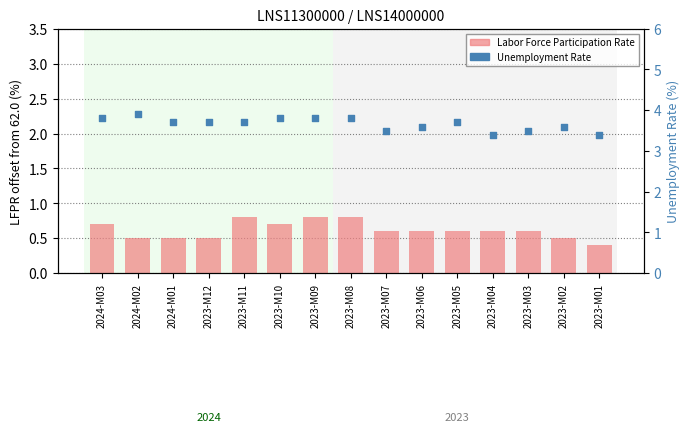

At which category is the sum across all series the highest?

2023-M09